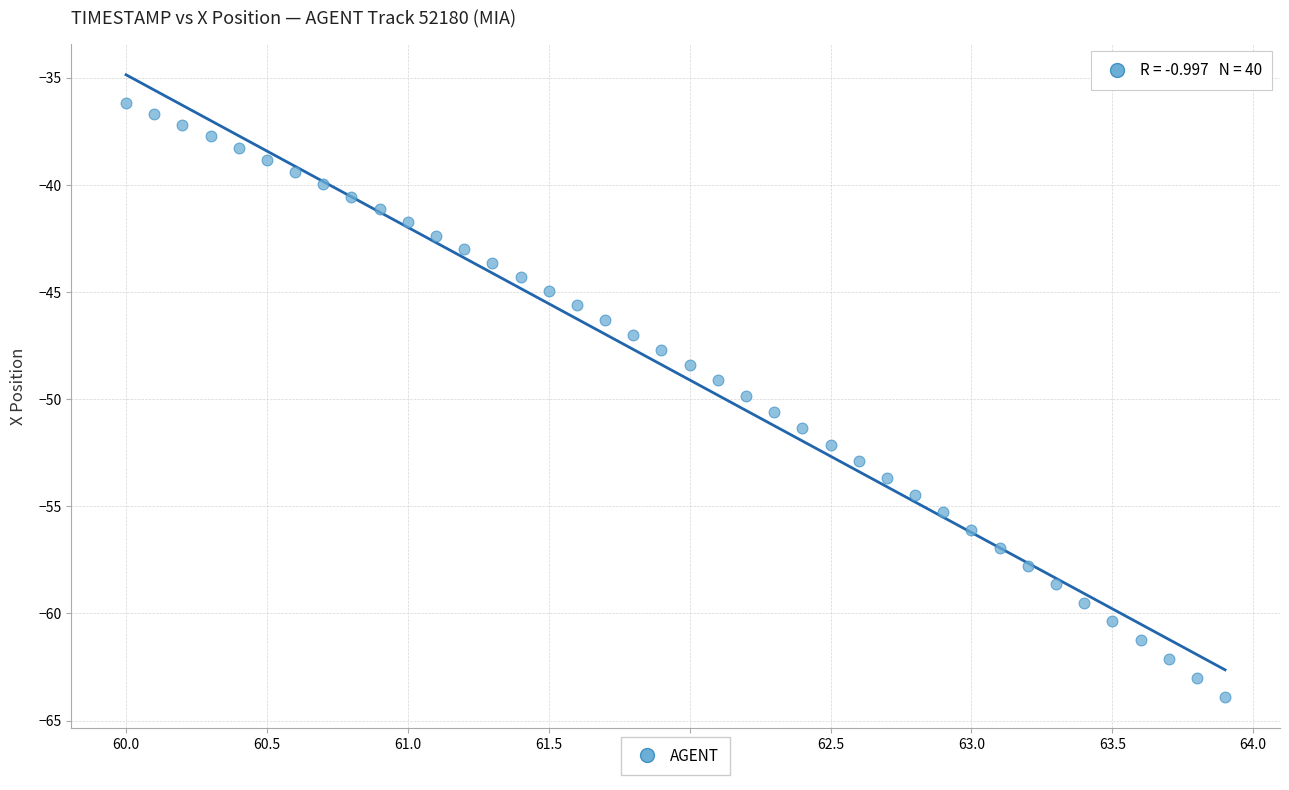

What is the range of Y values (max minus min)?

27.7